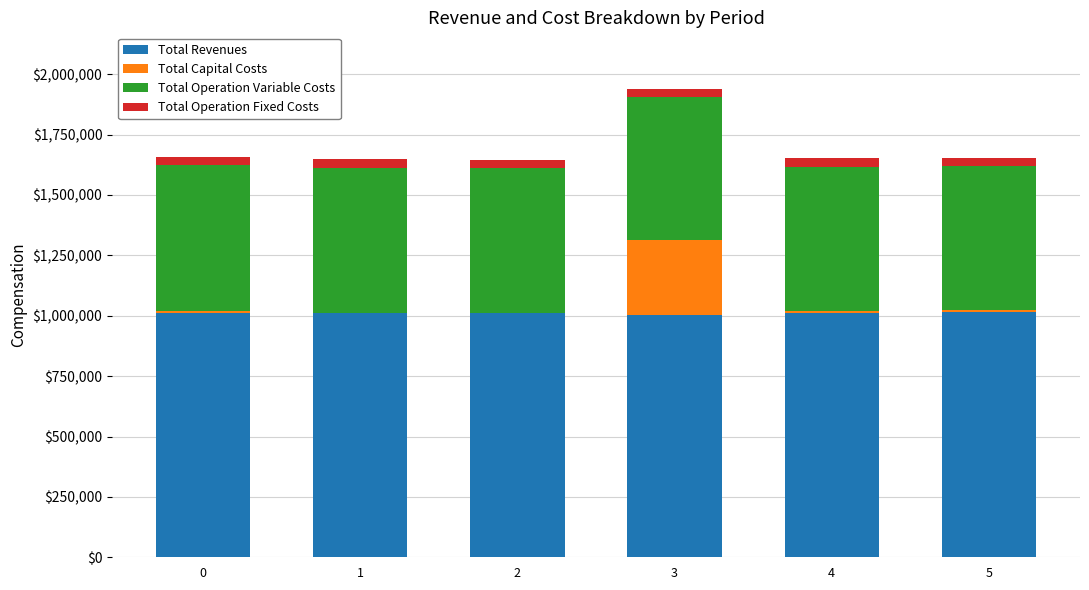

At which category is the sum across all series the highest?

3